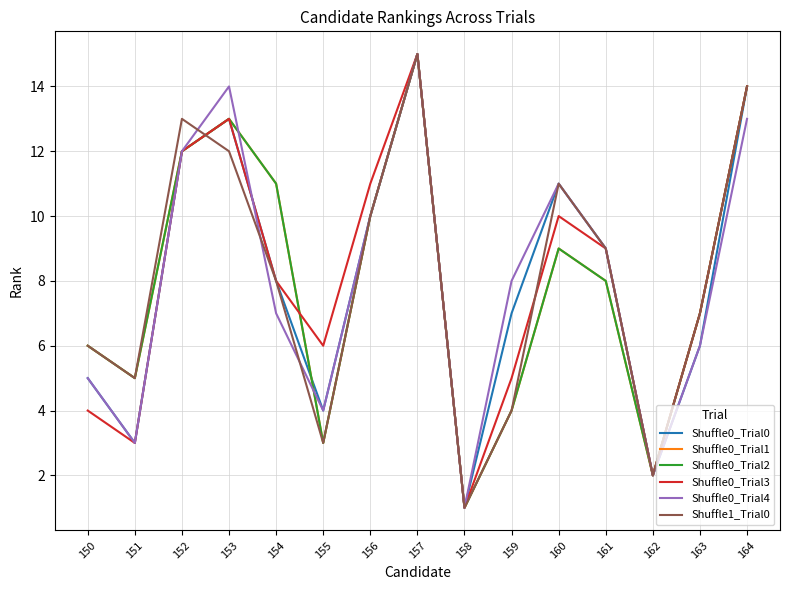

Does the chart have visible grid lines?

Yes